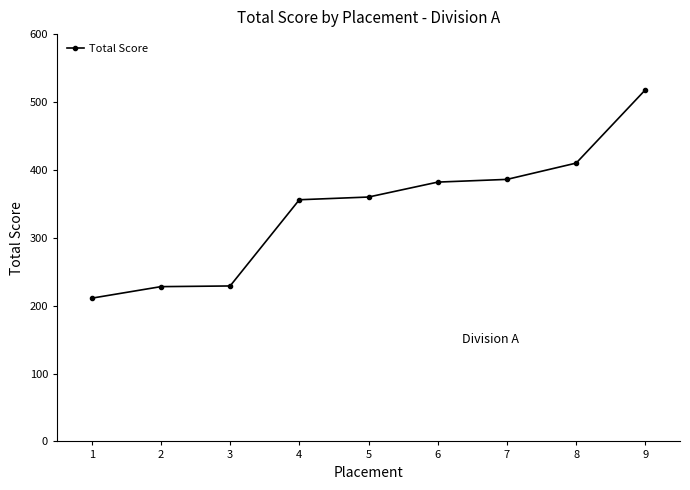

What is the sum of the values at 8 and 3?

639